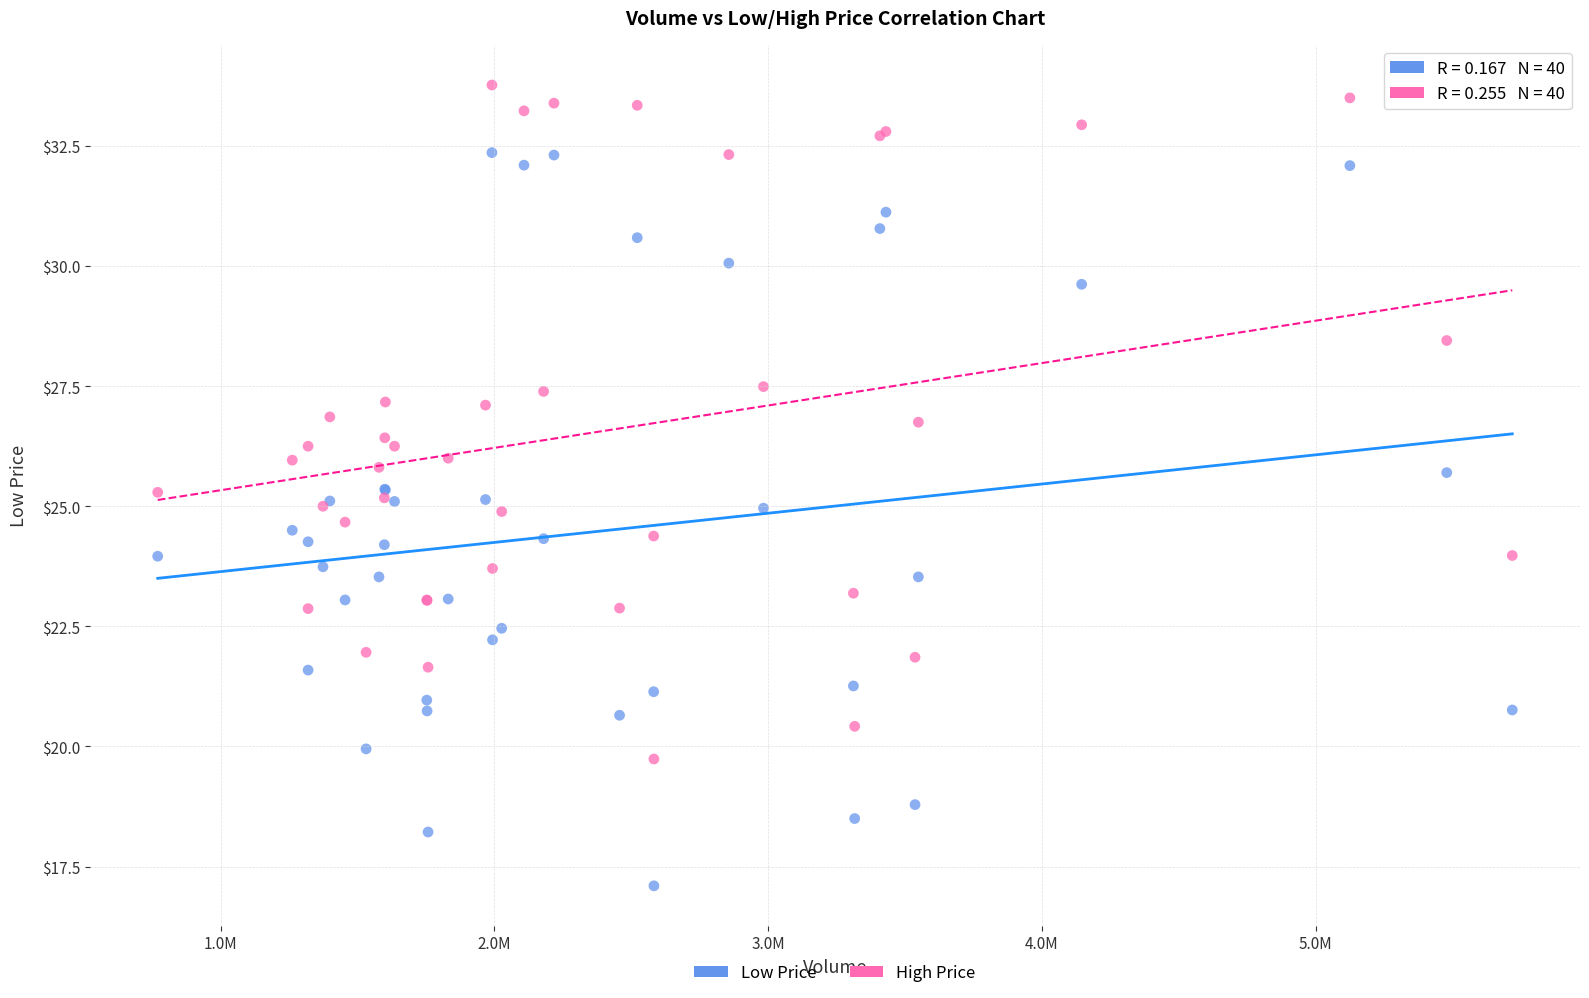

Which series contains the highest Y value?

High Price